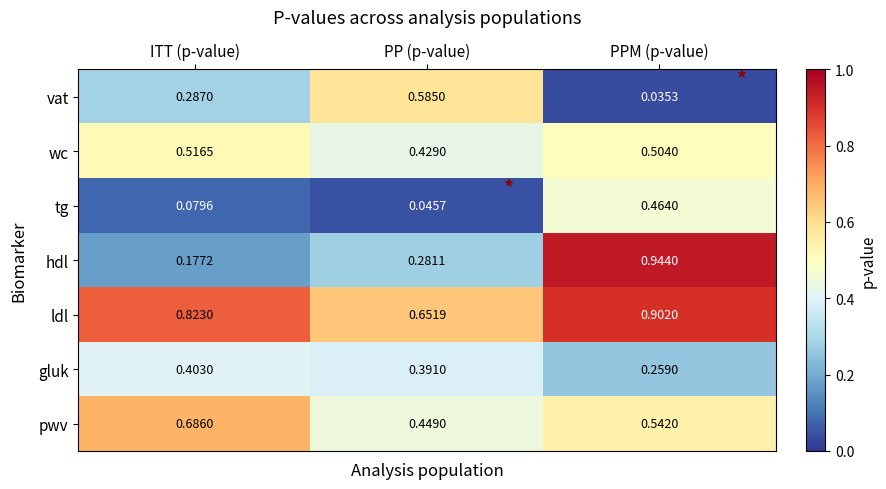

List the series in order of their peak value, lowest first.

gluk, tg, wc, vat, pwv, ldl, hdl